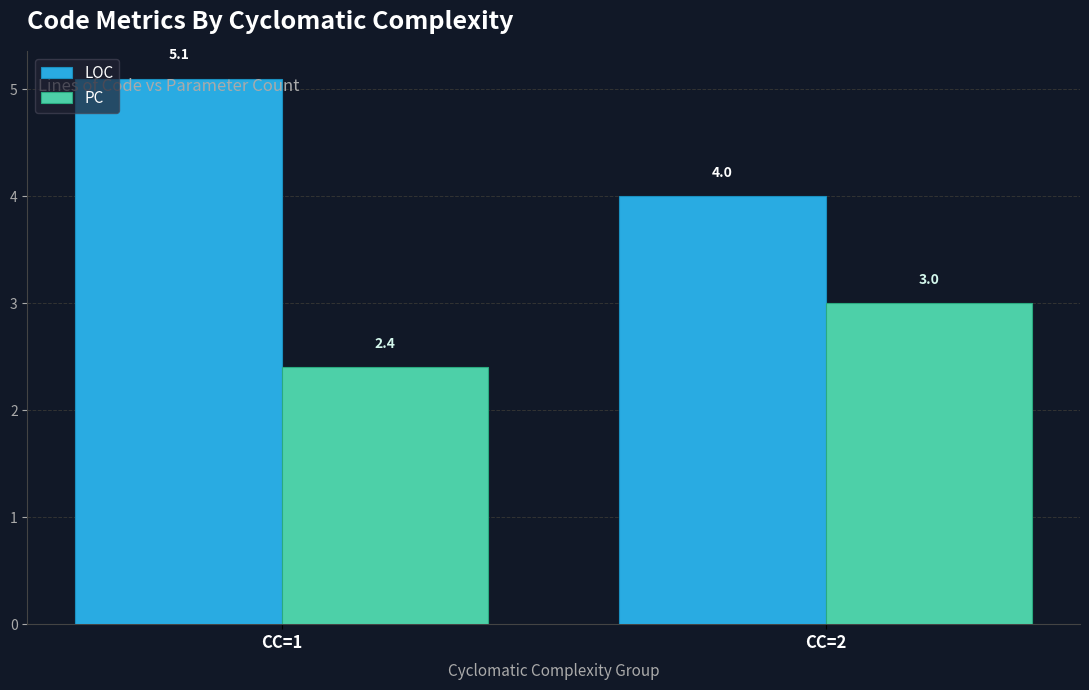

True or false: LOC has a value of 4.0 at CC=2.

True